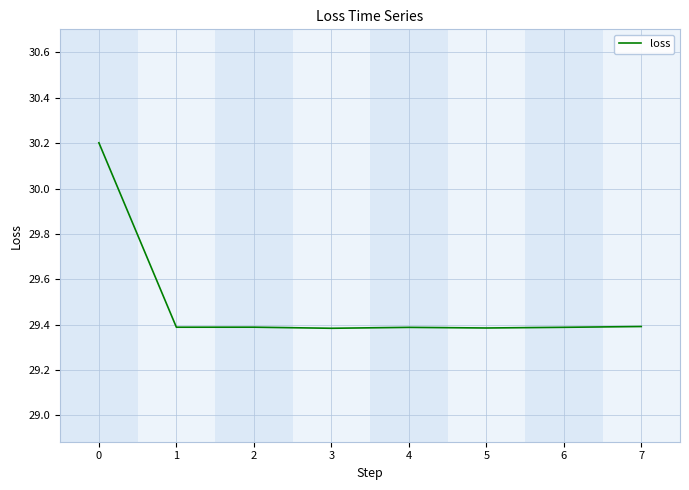

What is the greatest value displayed?

30.2